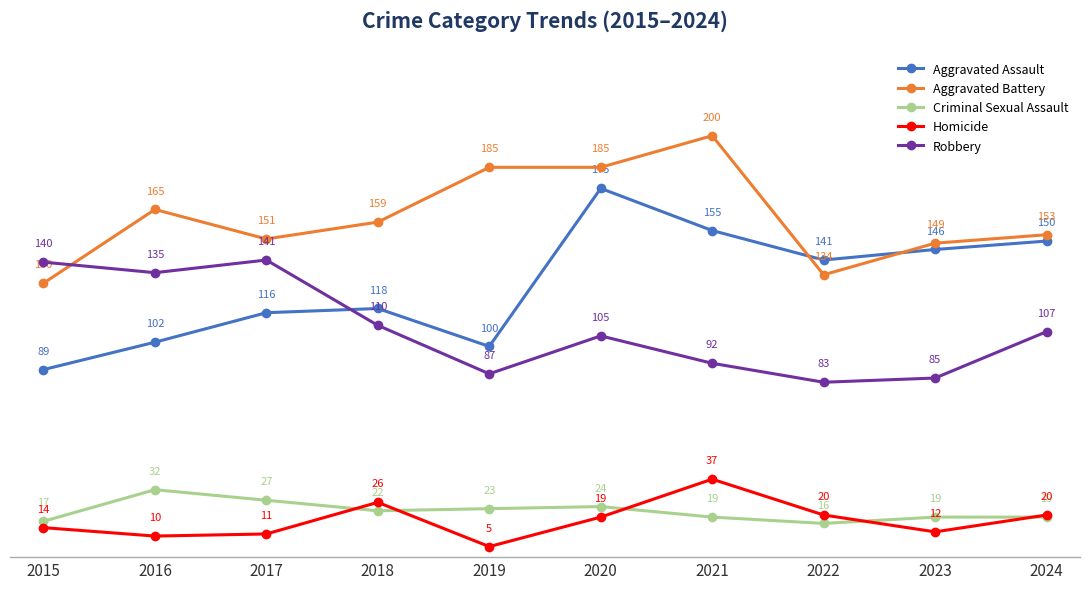

What are all the series names shown in the legend?

Aggravated Assault, Aggravated Battery, Criminal Sexual Assault, Homicide, Robbery